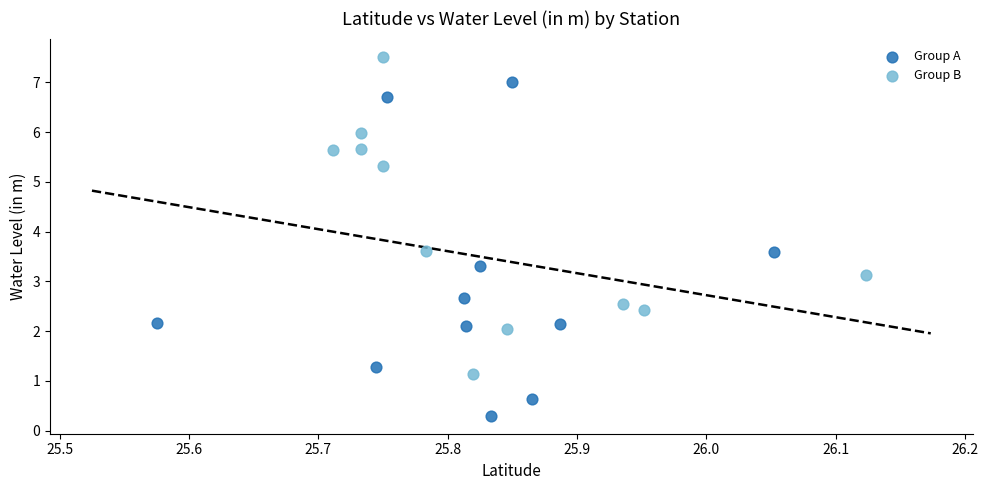

Which series has the largest Y range (max minus min)?

Group A